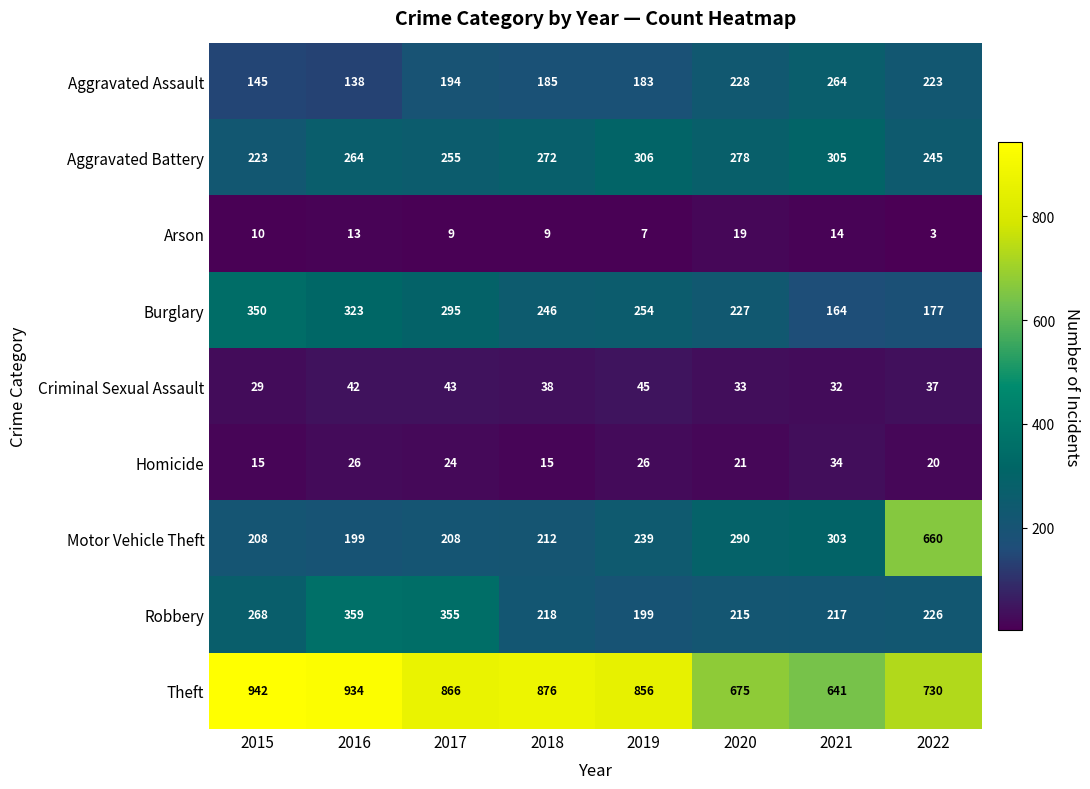

At which label does Criminal Sexual Assault first exceed 38?

2016